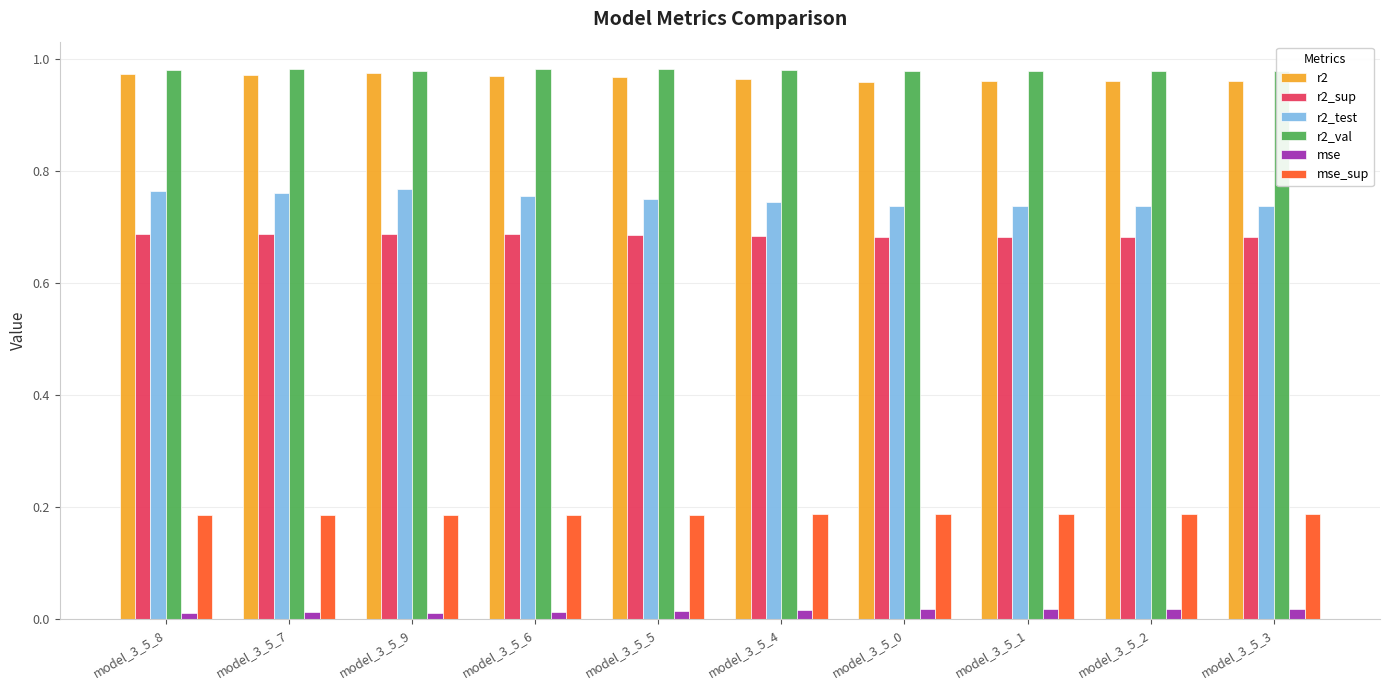

What is the sum of all r2 values?

9.7